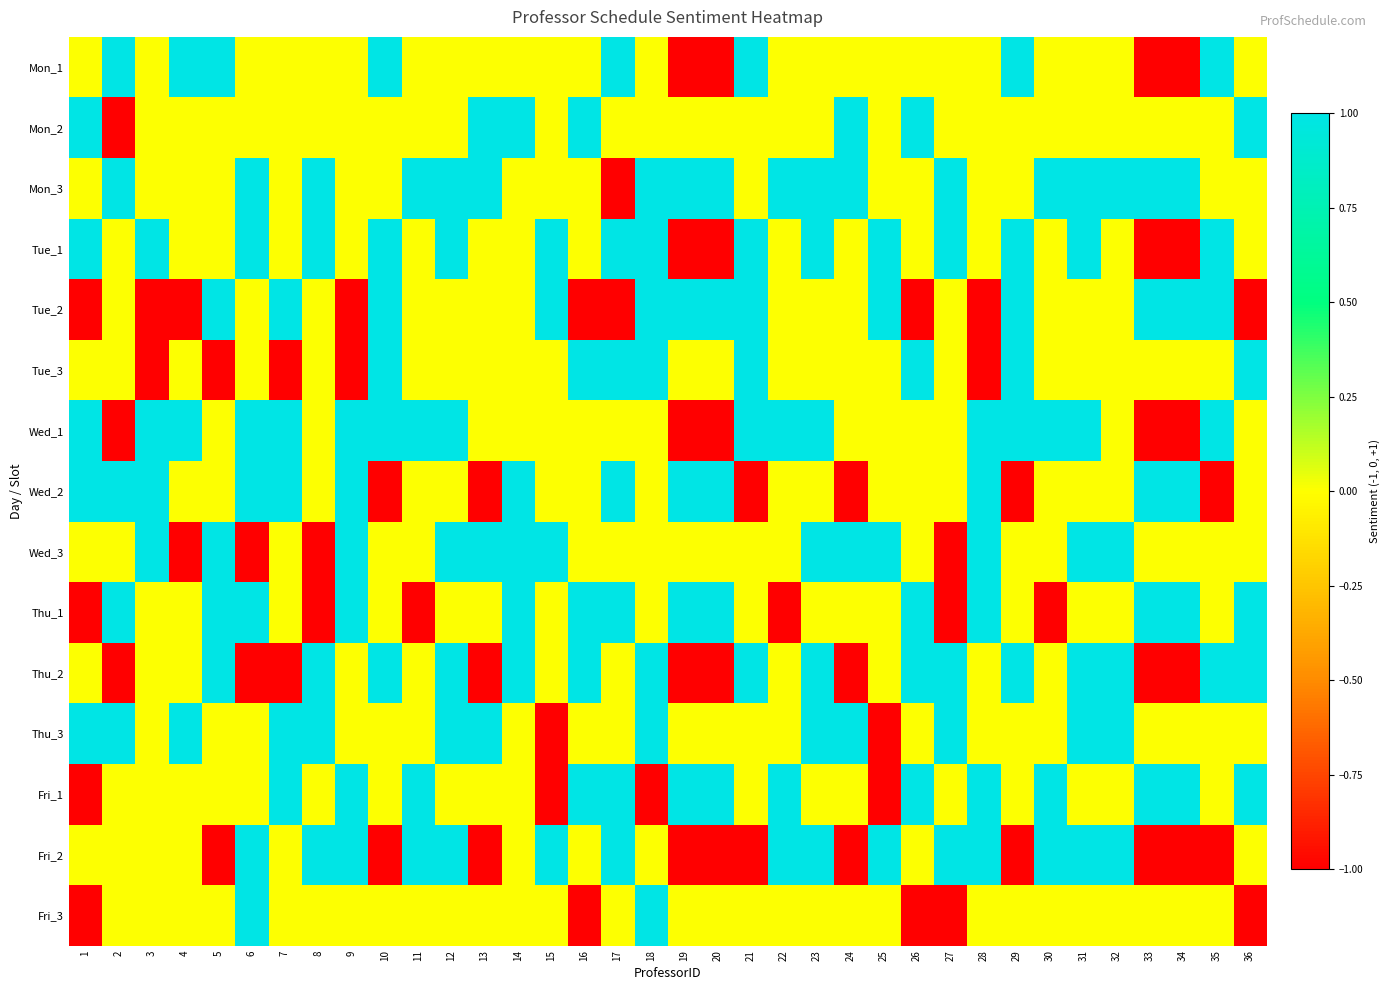

Reading left to right, extract all data points from this chart.

Mon_1: 1=0	2=1	3=0	4=1	5=1	6=0	7=0	8=0	9=0	10=1	11=0	12=0	13=0	14=0	15=0	16=0	17=1	18=0	19=-1	20=-1	21=1	22=0	23=0	24=0	25=0	26=0	27=0	28=0	29=1	30=0	31=0	32=0	33=-1	34=-1	35=1	36=0
Mon_2: 1=1	2=-1	3=0	4=0	5=0	6=0	7=0	8=0	9=0	10=0	11=0	12=0	13=1	14=1	15=0	16=1	17=0	18=0	19=0	20=0	21=0	22=0	23=0	24=1	25=0	26=1	27=0	28=0	29=0	30=0	31=0	32=0	33=0	34=0	35=0	36=1
Mon_3: 1=0	2=1	3=0	4=0	5=0	6=1	7=0	8=1	9=0	10=0	11=1	12=1	13=1	14=0	15=0	16=0	17=-1	18=1	19=1	20=1	21=0	22=1	23=1	24=1	25=0	26=0	27=1	28=0	29=0	30=1	31=1	32=1	33=1	34=1	35=0	36=0
Tue_1: 1=1	2=0	3=1	4=0	5=0	6=1	7=0	8=1	9=0	10=1	11=0	12=1	13=0	14=0	15=1	16=0	17=1	18=1	19=-1	20=-1	21=1	22=0	23=1	24=0	25=1	26=0	27=1	28=0	29=1	30=0	31=1	32=0	33=-1	34=-1	35=1	36=0
Tue_2: 1=-1	2=0	3=-1	4=-1	5=1	6=0	7=1	8=0	9=-1	10=1	11=0	12=0	13=0	14=0	15=1	16=-1	17=-1	18=1	19=1	20=1	21=1	22=0	23=0	24=0	25=1	26=-1	27=0	28=-1	29=1	30=0	31=0	32=0	33=1	34=1	35=1	36=-1
Tue_3: 1=0	2=0	3=-1	4=0	5=-1	6=0	7=-1	8=0	9=-1	10=1	11=0	12=0	13=0	14=0	15=0	16=1	17=1	18=1	19=0	20=0	21=1	22=0	23=0	24=0	25=0	26=1	27=0	28=-1	29=1	30=0	31=0	32=0	33=0	34=0	35=0	36=1
Wed_1: 1=1	2=-1	3=1	4=1	5=0	6=1	7=1	8=0	9=1	10=1	11=1	12=1	13=0	14=0	15=0	16=0	17=0	18=0	19=-1	20=-1	21=1	22=1	23=1	24=0	25=0	26=0	27=0	28=1	29=1	30=1	31=1	32=0	33=-1	34=-1	35=1	36=0
Wed_2: 1=1	2=1	3=1	4=0	5=0	6=1	7=1	8=0	9=1	10=-1	11=0	12=0	13=-1	14=1	15=0	16=0	17=1	18=0	19=1	20=1	21=-1	22=0	23=0	24=-1	25=0	26=0	27=0	28=1	29=-1	30=0	31=0	32=0	33=1	34=1	35=-1	36=0
Wed_3: 1=0	2=0	3=1	4=-1	5=1	6=-1	7=0	8=-1	9=1	10=0	11=0	12=1	13=1	14=1	15=1	16=0	17=0	18=0	19=0	20=0	21=0	22=0	23=1	24=1	25=1	26=0	27=-1	28=1	29=0	30=0	31=1	32=1	33=0	34=0	35=0	36=0
Thu_1: 1=-1	2=1	3=0	4=0	5=1	6=1	7=0	8=-1	9=1	10=0	11=-1	12=0	13=0	14=1	15=0	16=1	17=1	18=0	19=1	20=1	21=0	22=-1	23=0	24=0	25=0	26=1	27=-1	28=1	29=0	30=-1	31=0	32=0	33=1	34=1	35=0	36=1
Thu_2: 1=0	2=-1	3=0	4=0	5=1	6=-1	7=-1	8=1	9=0	10=1	11=0	12=1	13=-1	14=1	15=0	16=1	17=0	18=1	19=-1	20=-1	21=1	22=0	23=1	24=-1	25=0	26=1	27=1	28=0	29=1	30=0	31=1	32=1	33=-1	34=-1	35=1	36=1
Thu_3: 1=1	2=1	3=0	4=1	5=0	6=0	7=1	8=1	9=0	10=0	11=0	12=1	13=1	14=0	15=-1	16=0	17=0	18=1	19=0	20=0	21=0	22=0	23=1	24=1	25=-1	26=0	27=1	28=0	29=0	30=0	31=1	32=1	33=0	34=0	35=0	36=0
Fri_1: 1=-1	2=0	3=0	4=0	5=0	6=0	7=1	8=0	9=1	10=0	11=1	12=0	13=0	14=0	15=-1	16=1	17=1	18=-1	19=1	20=1	21=0	22=1	23=0	24=0	25=-1	26=1	27=0	28=1	29=0	30=1	31=0	32=0	33=1	34=1	35=0	36=1
Fri_2: 1=0	2=0	3=0	4=0	5=-1	6=1	7=0	8=1	9=1	10=-1	11=1	12=1	13=-1	14=0	15=1	16=0	17=1	18=0	19=-1	20=-1	21=-1	22=1	23=1	24=-1	25=1	26=0	27=1	28=1	29=-1	30=1	31=1	32=1	33=-1	34=-1	35=-1	36=0
Fri_3: 1=-1	2=0	3=0	4=0	5=0	6=1	7=0	8=0	9=0	10=0	11=0	12=0	13=0	14=0	15=0	16=-1	17=0	18=1	19=0	20=0	21=0	22=0	23=0	24=0	25=0	26=-1	27=-1	28=0	29=0	30=0	31=0	32=0	33=0	34=0	35=0	36=-1